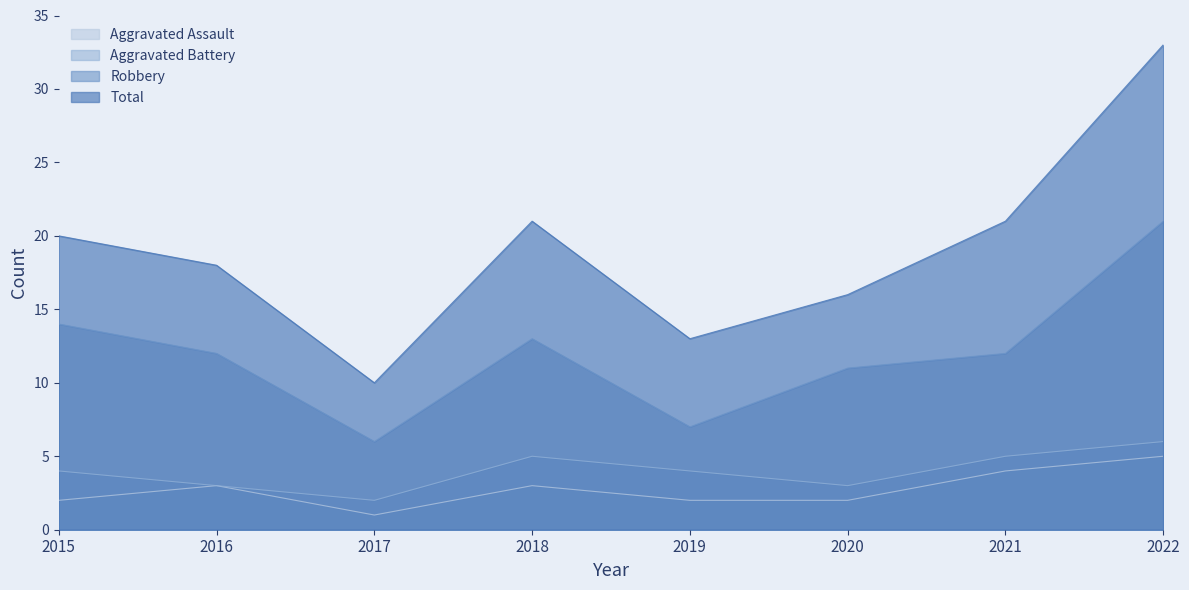

Which category has the lowest value in the Total series?

2017